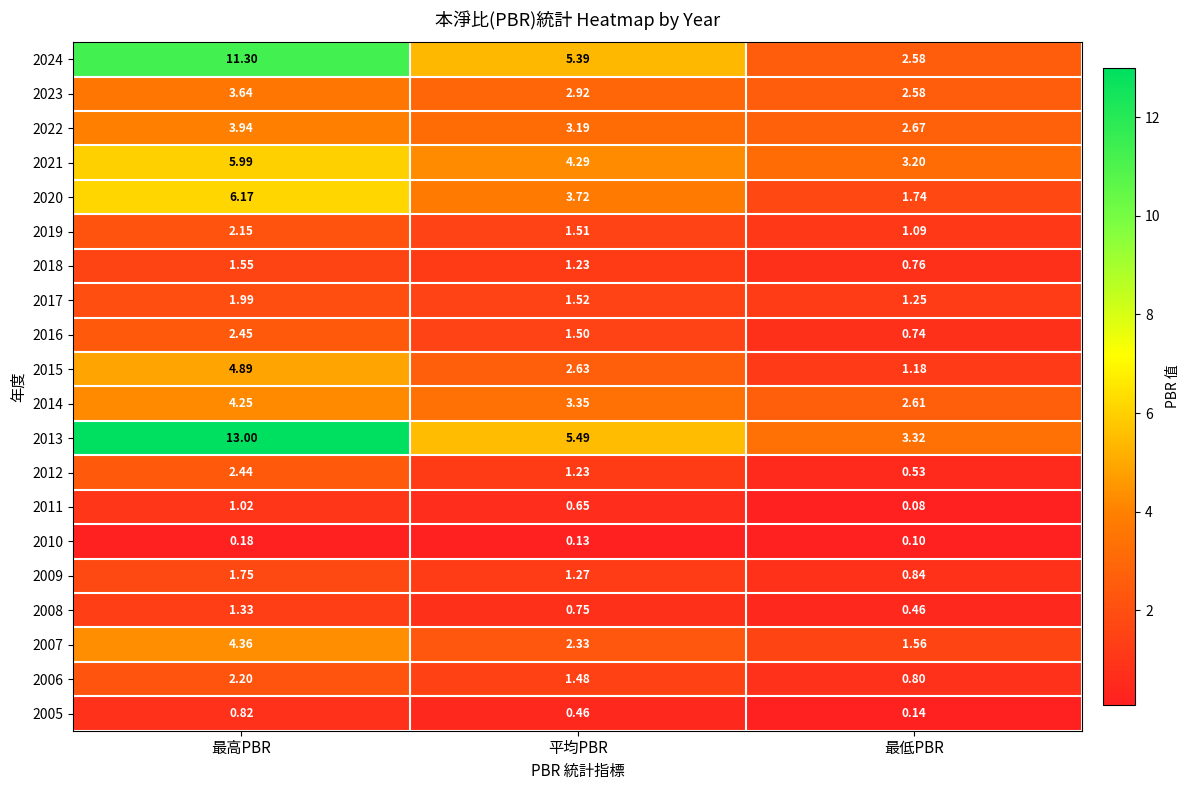

At which label does 2019 reach its minimum?

最低PBR